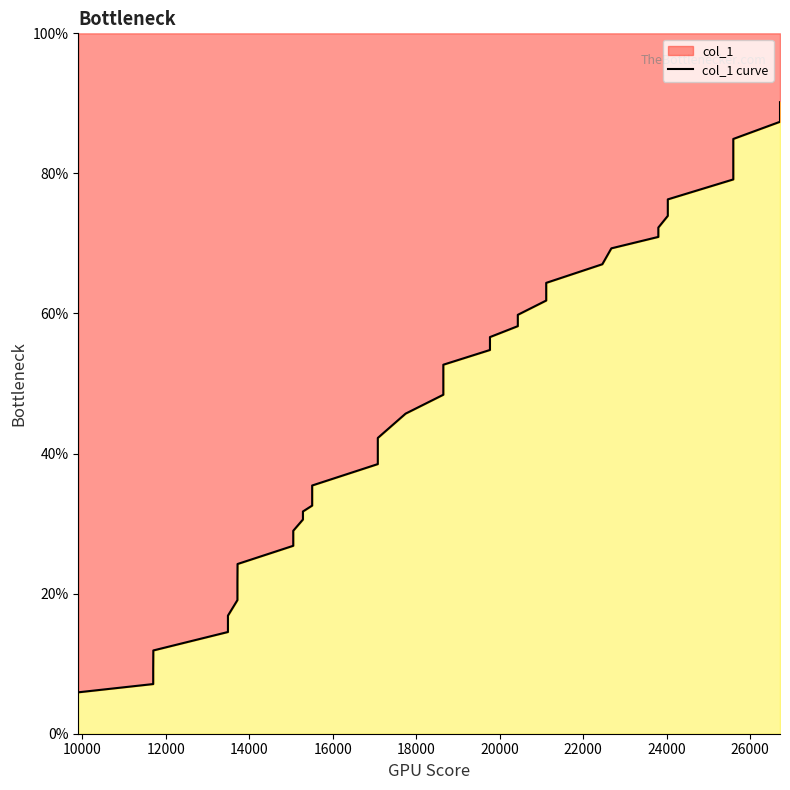

How many lines are shown in the chart?

1